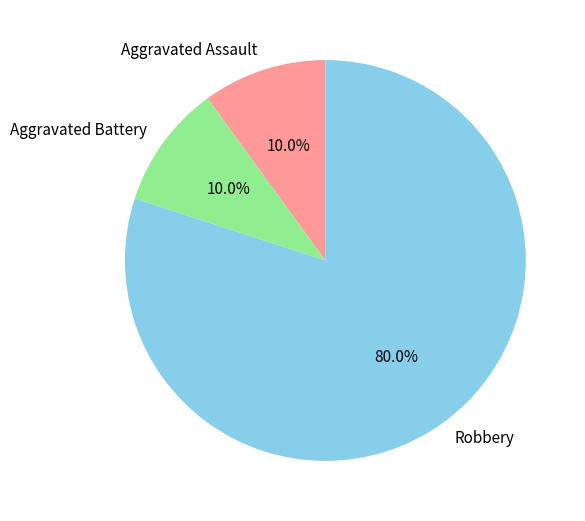

True or false: Aggravated Assault accounts for 10% of the total.

True